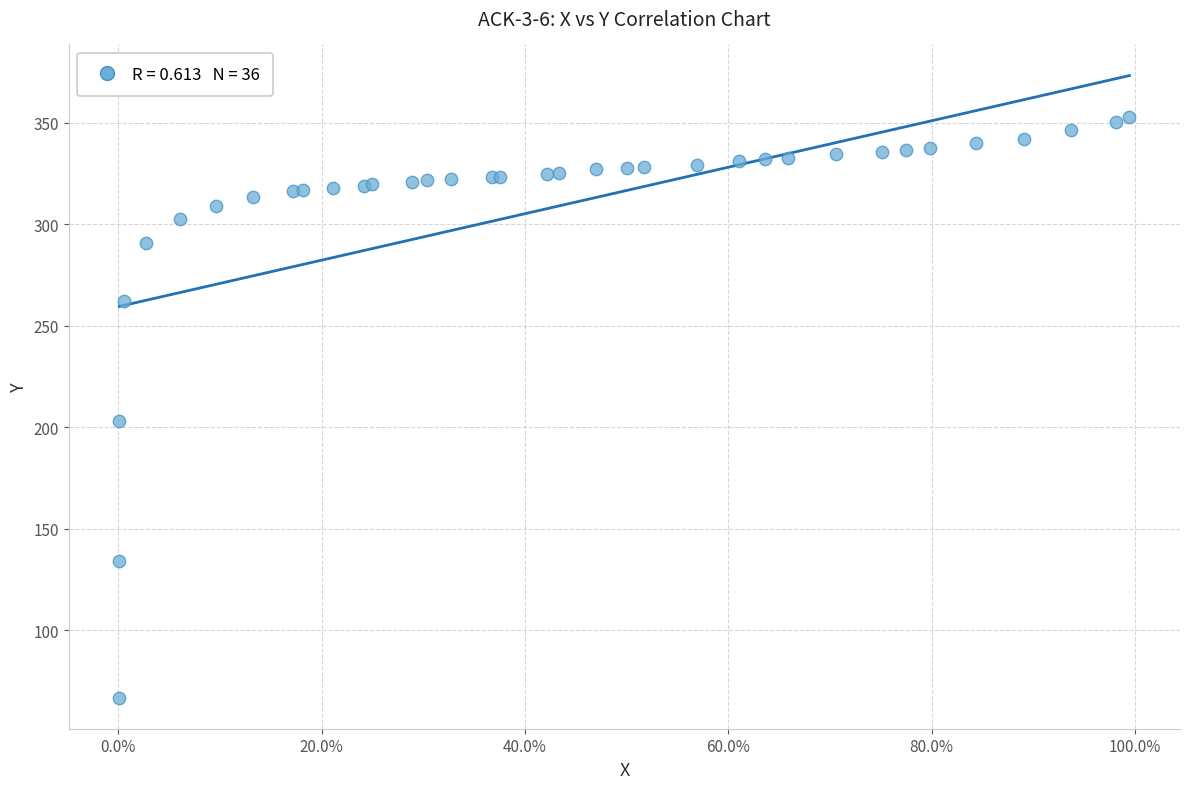

What Y value in the scatter plot is closest to 209?

203.0